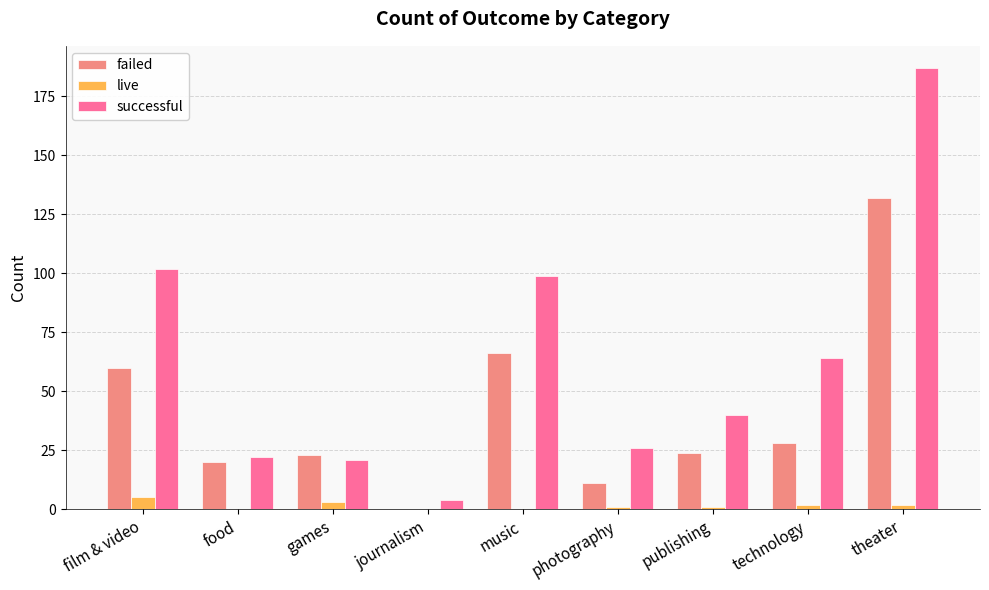

Is it true that failed equals 11 at photography?

True